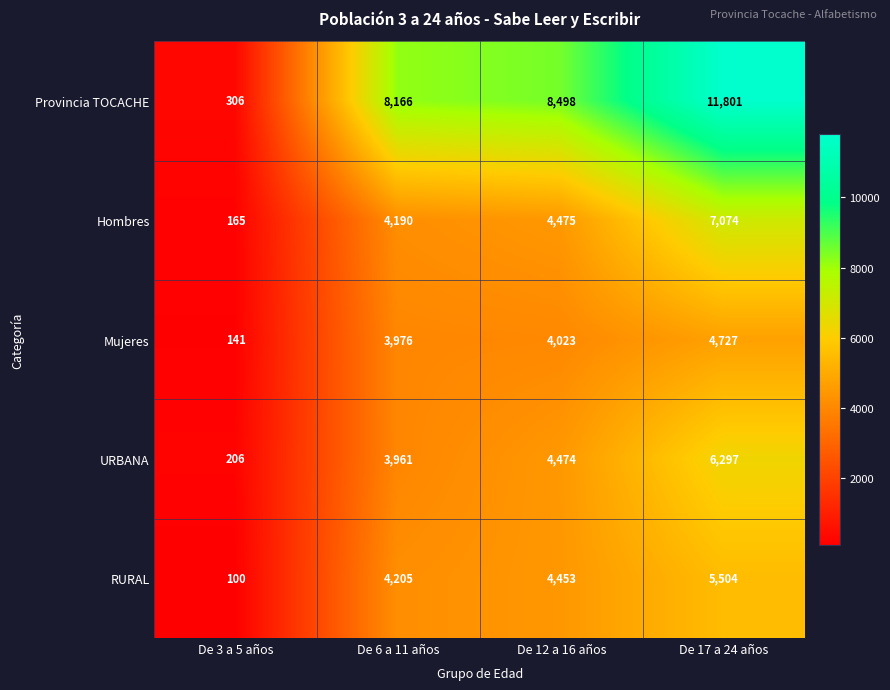

Reading left to right, list all the values displayed in this chart.

Provincia TOCACHE: De 3 a 5 años=306	De 6 a 11 años=8166	De 12 a 16 años=8498	De 17 a 24 años=11801
Hombres: De 3 a 5 años=165	De 6 a 11 años=4190	De 12 a 16 años=4475	De 17 a 24 años=7074
Mujeres: De 3 a 5 años=141	De 6 a 11 años=3976	De 12 a 16 años=4023	De 17 a 24 años=4727
URBANA: De 3 a 5 años=206	De 6 a 11 años=3961	De 12 a 16 años=4474	De 17 a 24 años=6297
RURAL: De 3 a 5 años=100	De 6 a 11 años=4205	De 12 a 16 años=4453	De 17 a 24 años=5504